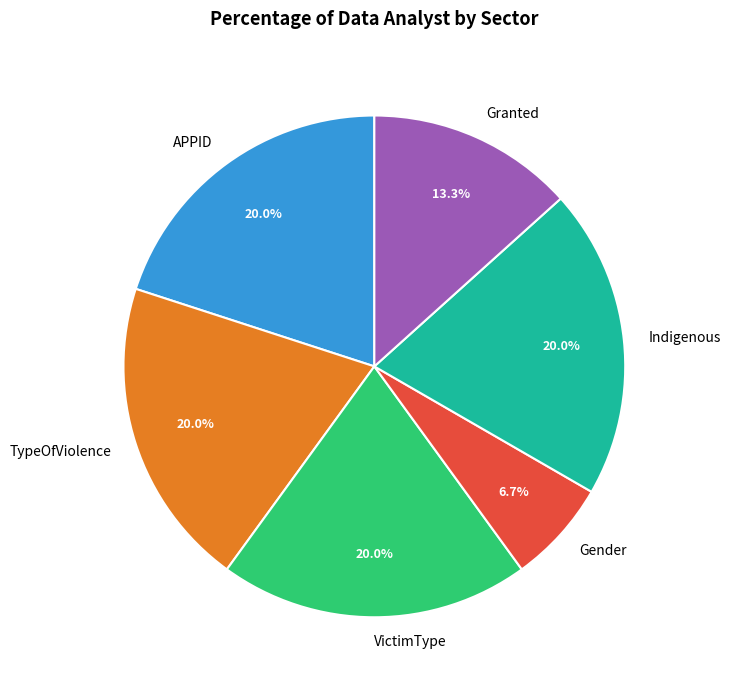

Which slice is the smallest?

Gender